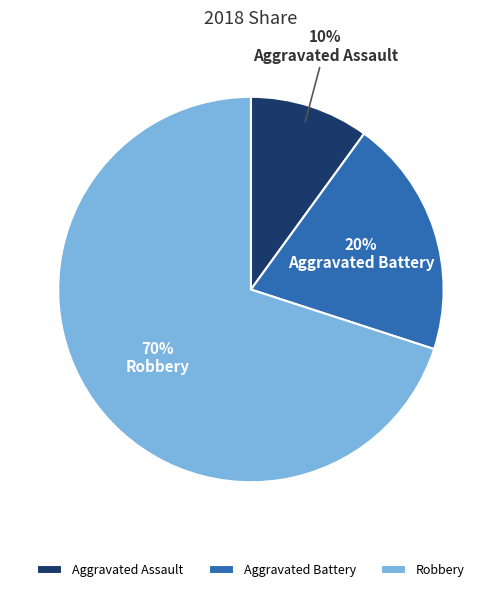

The Robbery slice represents 55% of the pie. True or false?

False